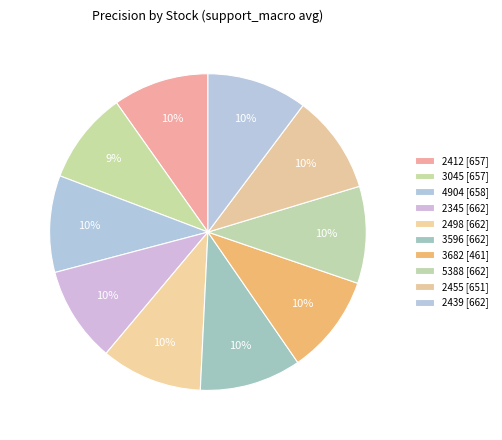

To the nearest percent, what percentage of the pie is 5388 [662]?

10%